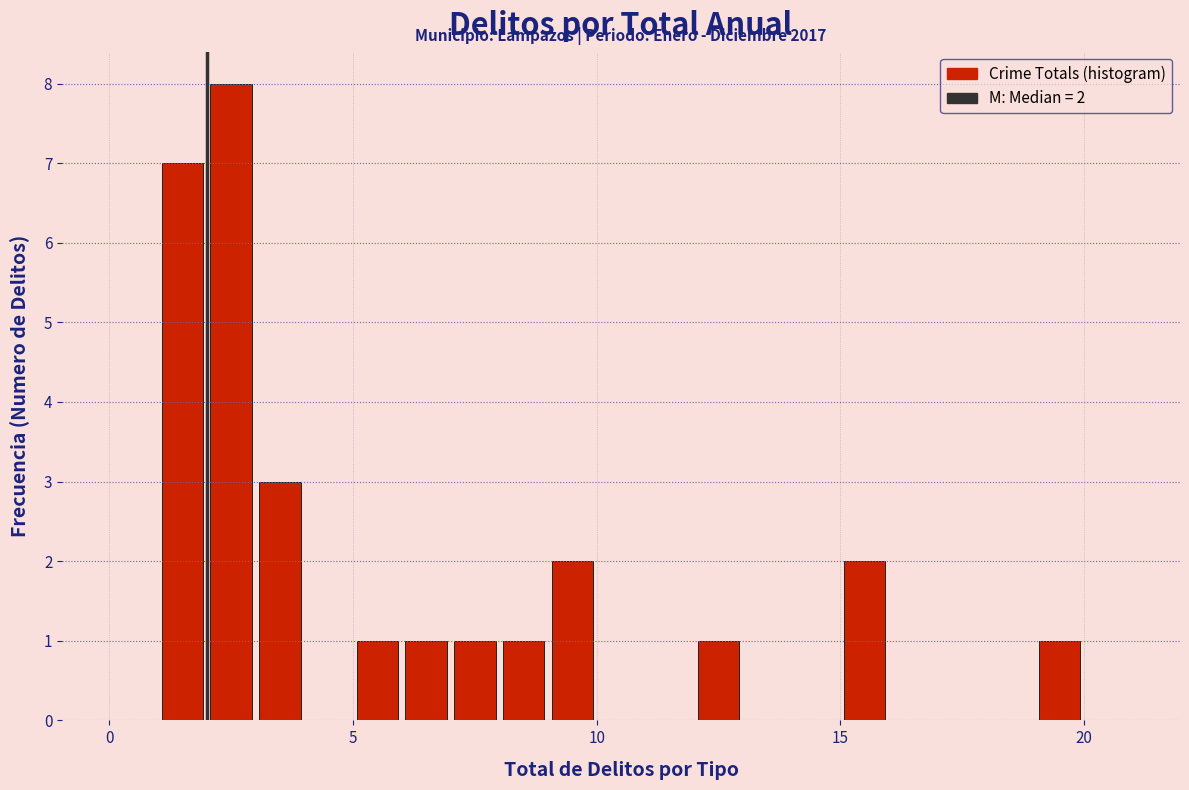

Around what value on the x-axis is the tallest bar? Give the approximate position of its centre, as read against the axis.

2.5